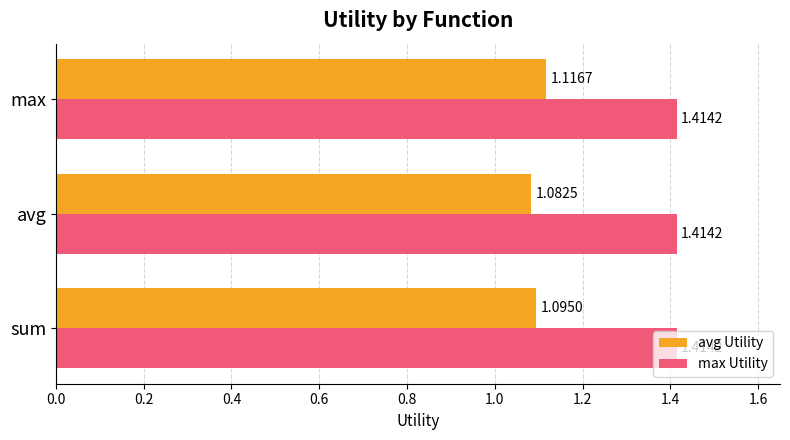

Rank the series at max from highest to lowest value.

max Utility, avg Utility